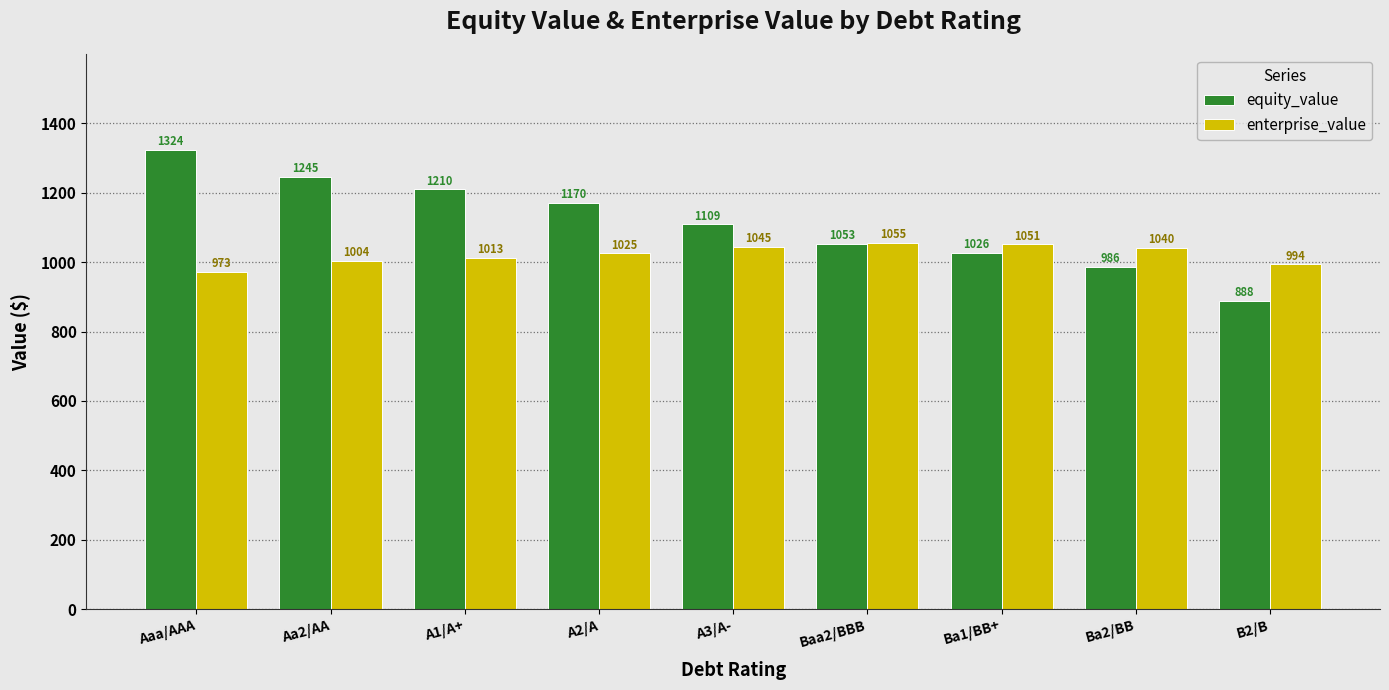

Which label corresponds to the smallest value in the chart?

B2/B